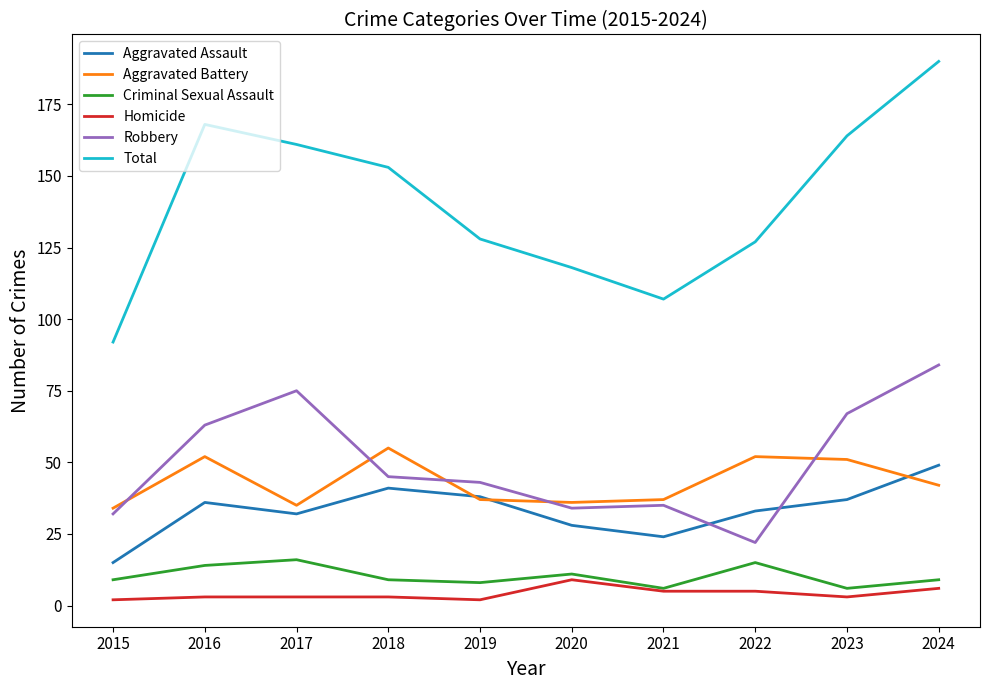

How many times do Aggravated Assault and Robbery cross each other?

2